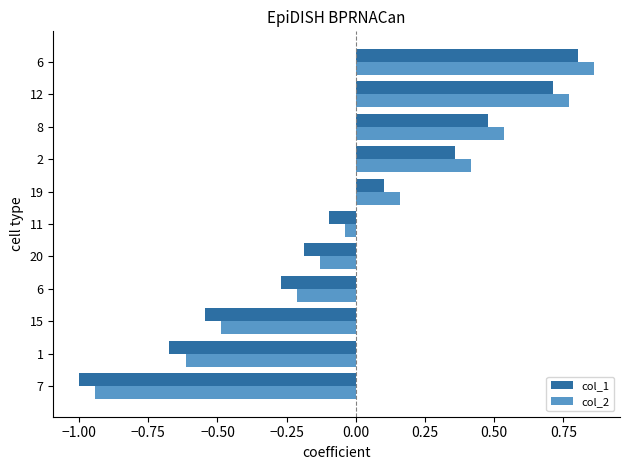

How many data points in col_1 are less than 0?

6